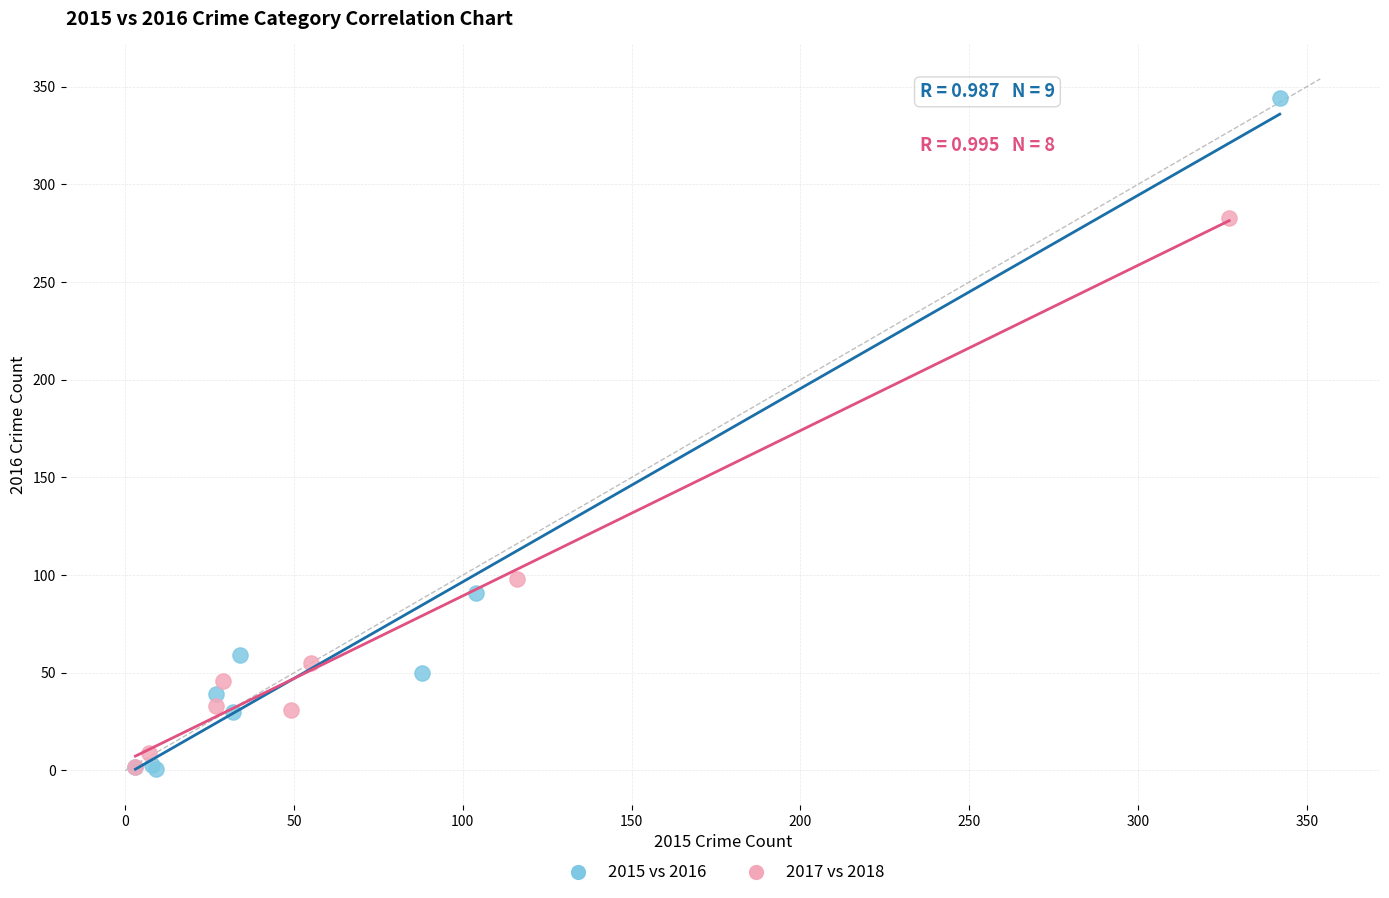

Which series has the largest Y range (max minus min)?

2015 vs 2016